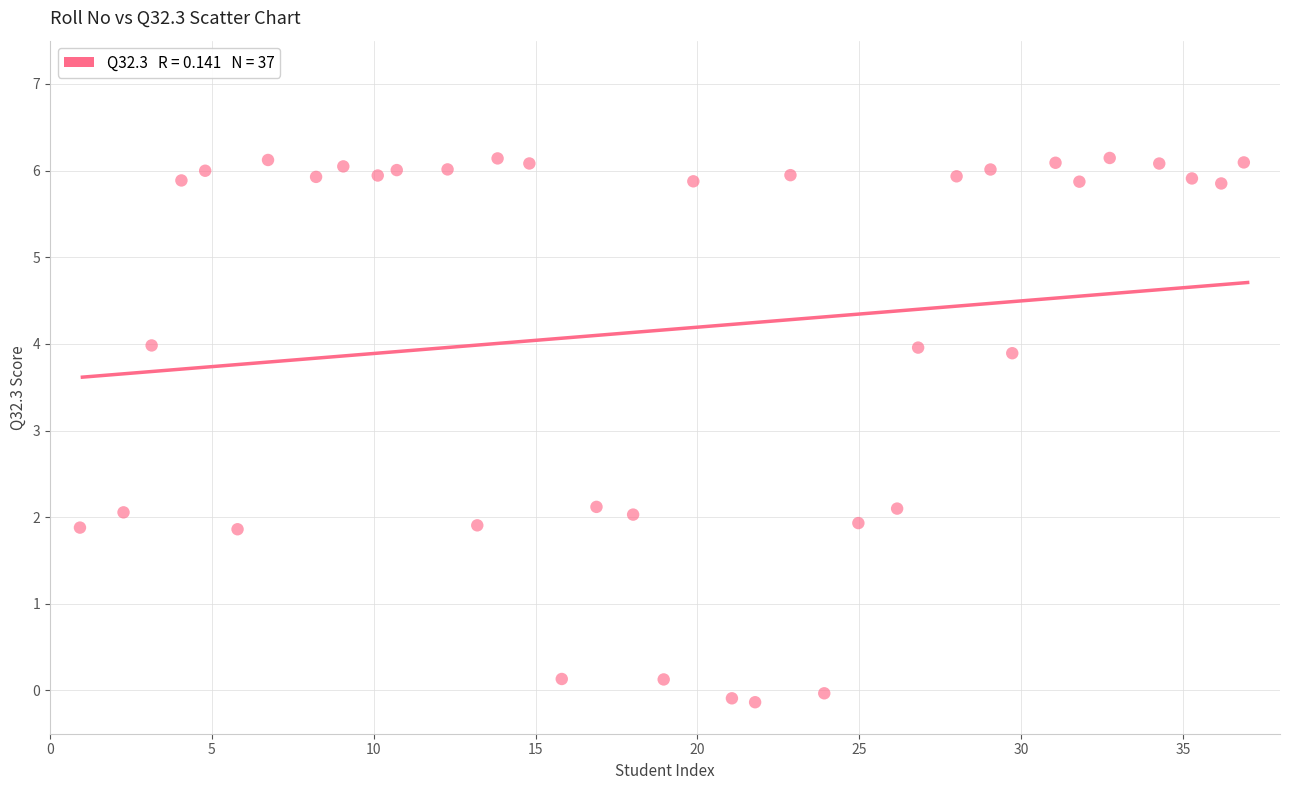

What is the range of Y values (max minus min)?

6.3